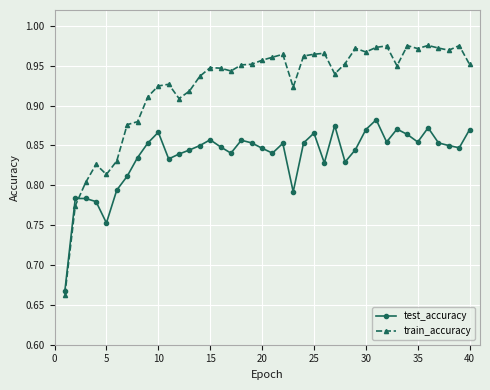

Rank the series by their average value, from highest to lowest.

train_accuracy, test_accuracy